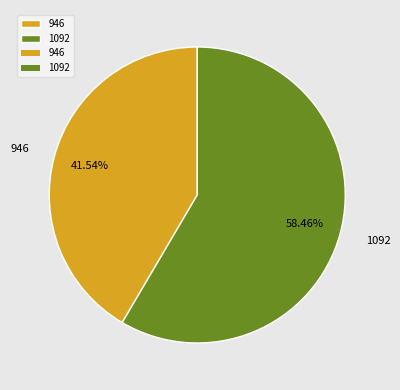

How many segments does this pie chart have?

2